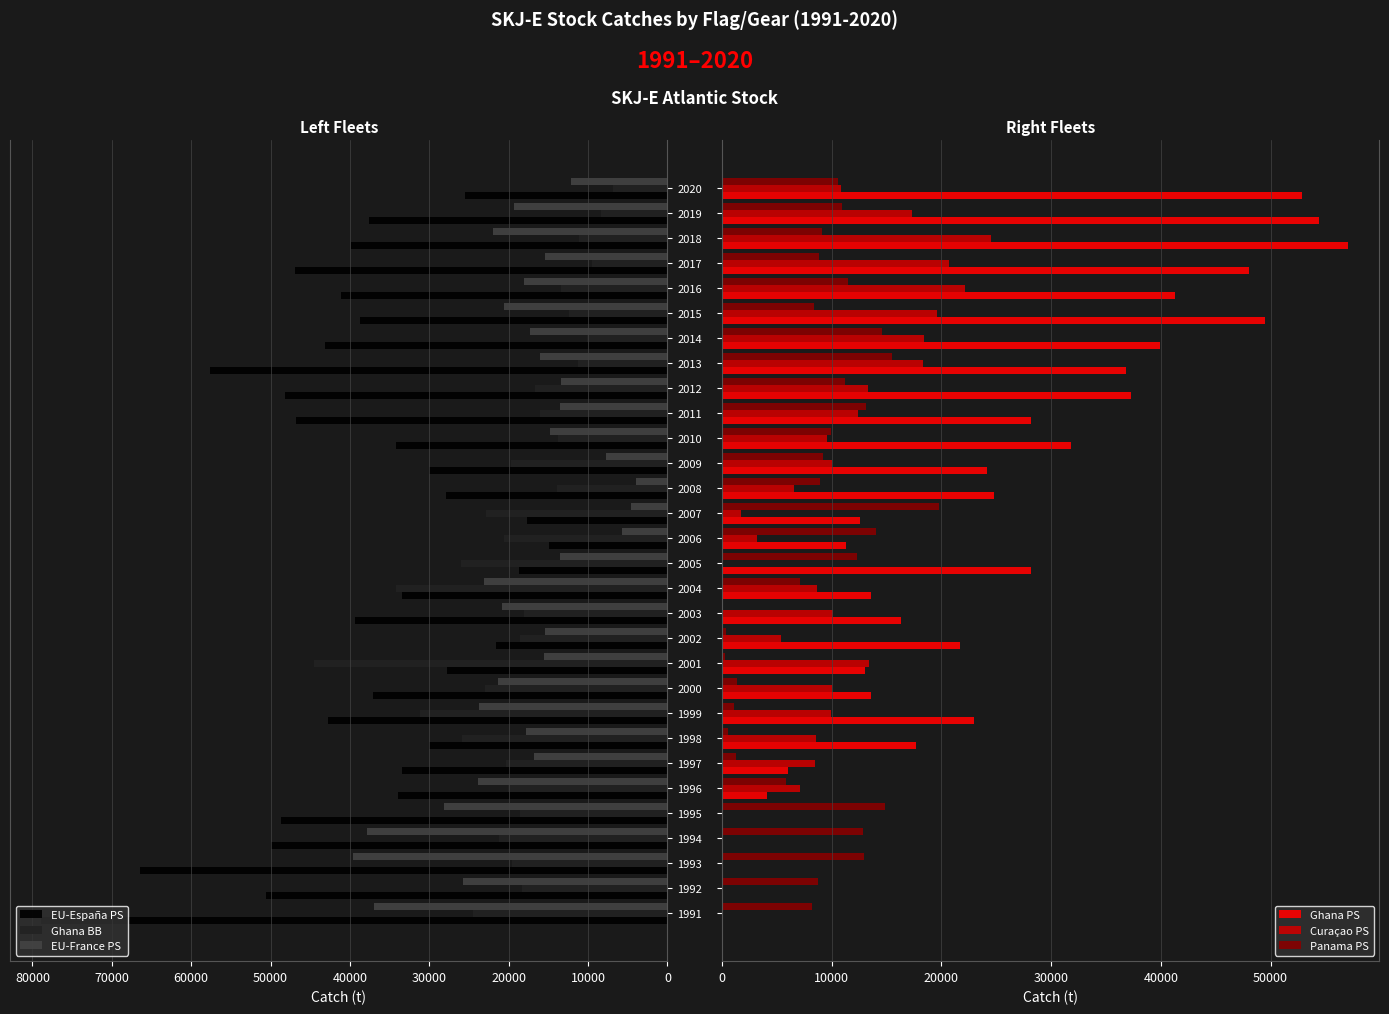

What is the sum of all Ghana PS values?

707168.5